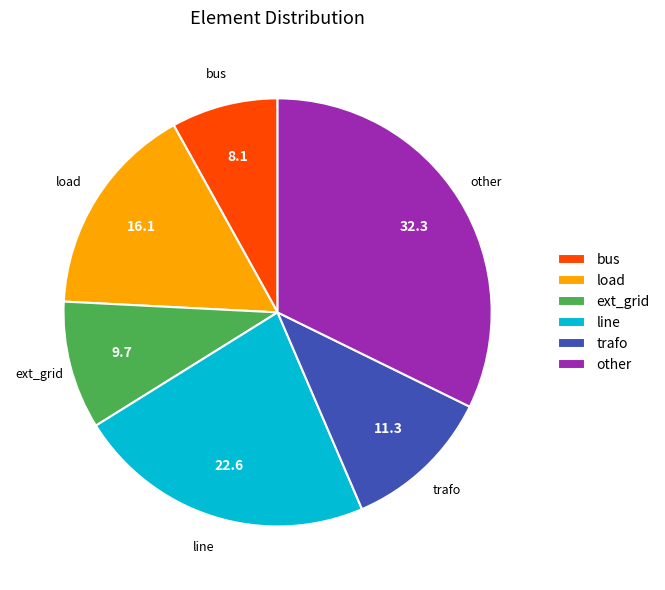

Combined, do trafo and other account for over 50%?

No